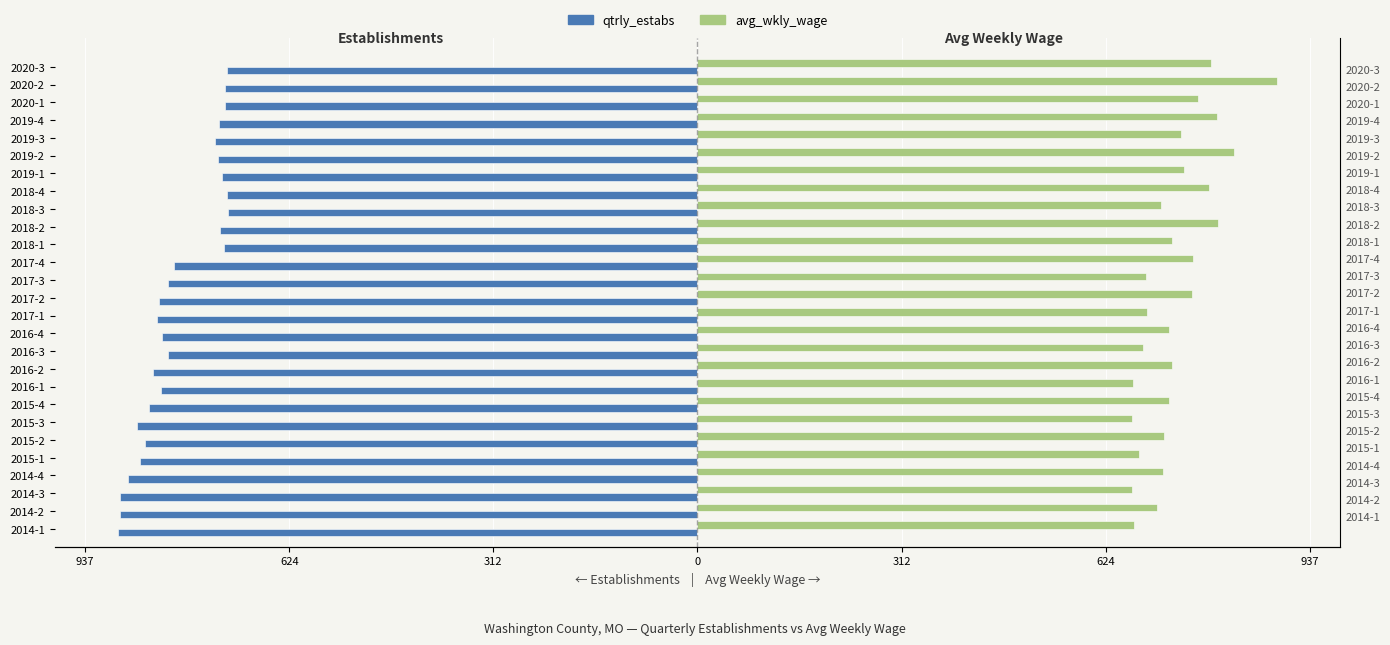

What is the average value of the avg_wkly_wage series?

732.2